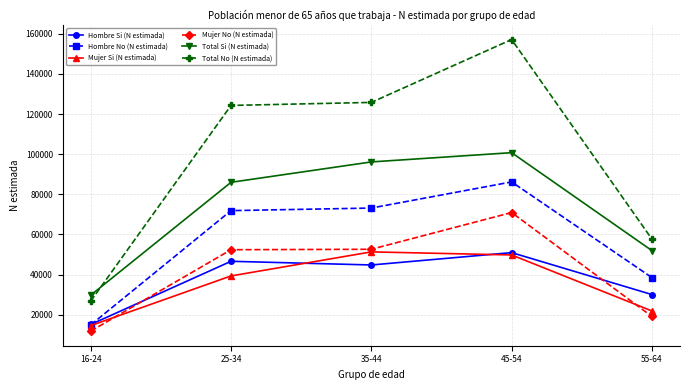

The value of Mujer No (N estimada) at 55-64 is 19153. True or false?

True